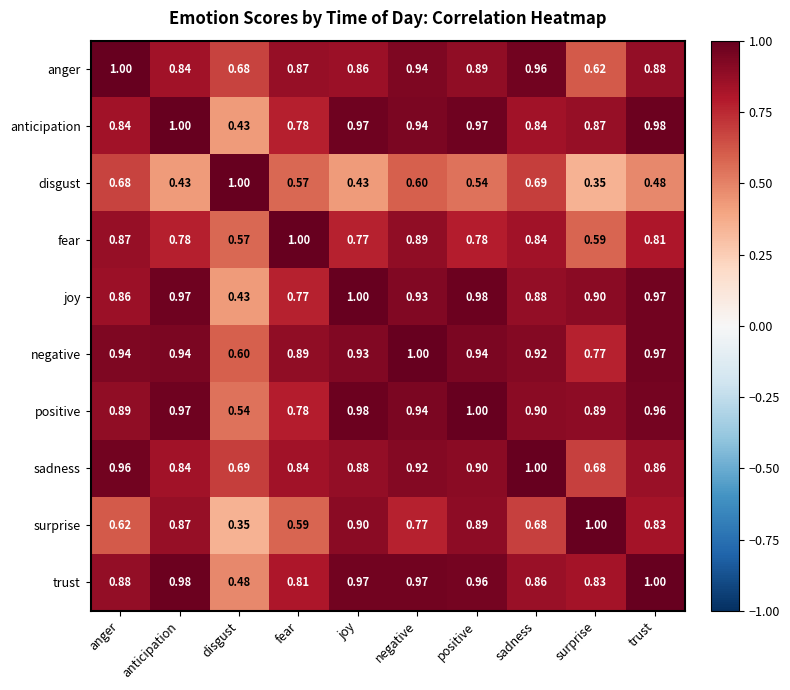

At which label does negative reach its peak?

negative